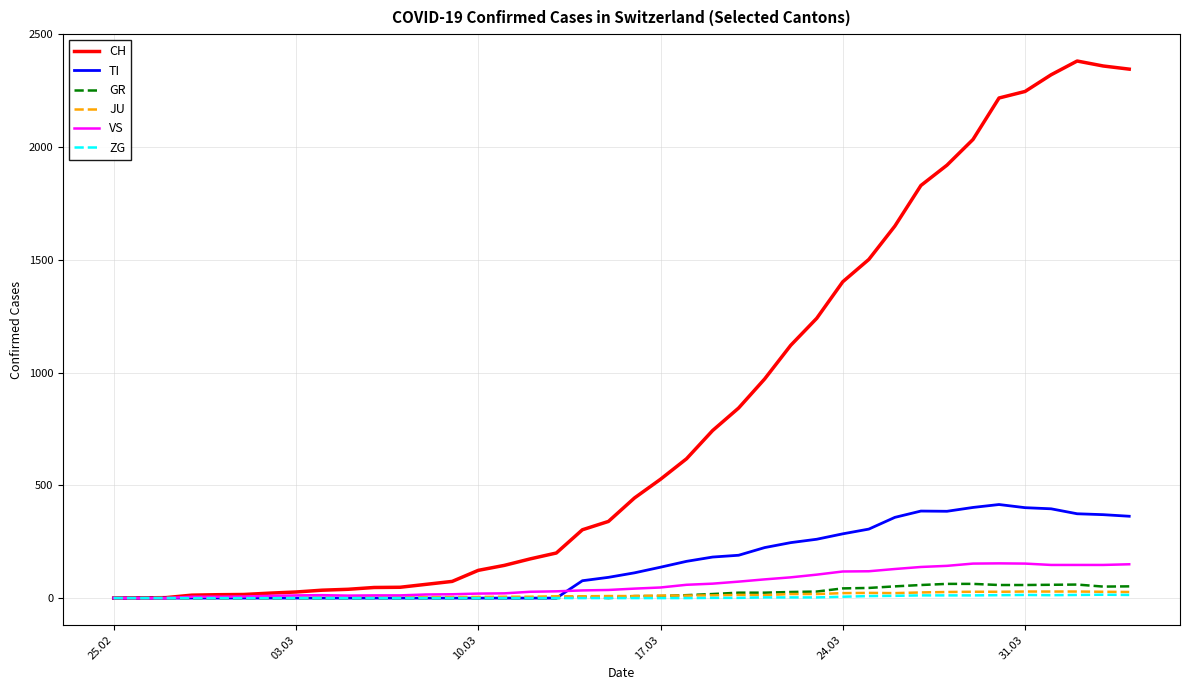

Which series has the largest total across all categories?

CH